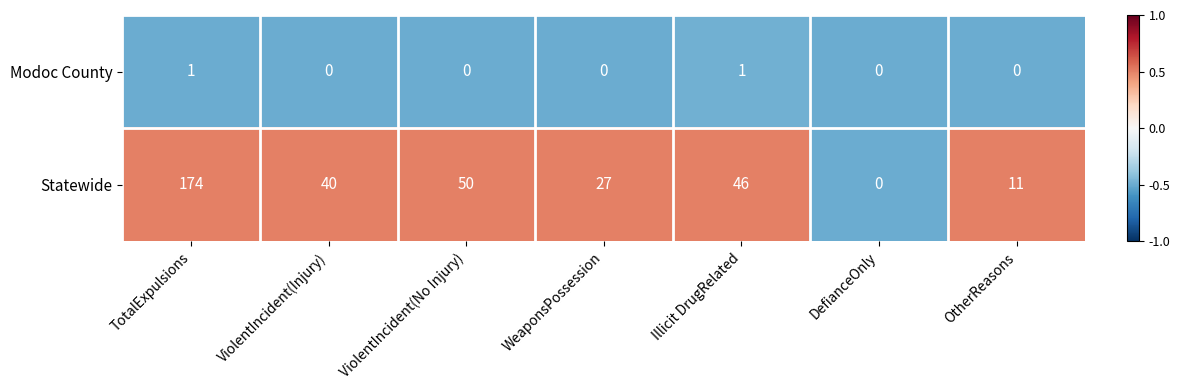

The Statewide series shows 0 at DefianceOnly. True or false?

True